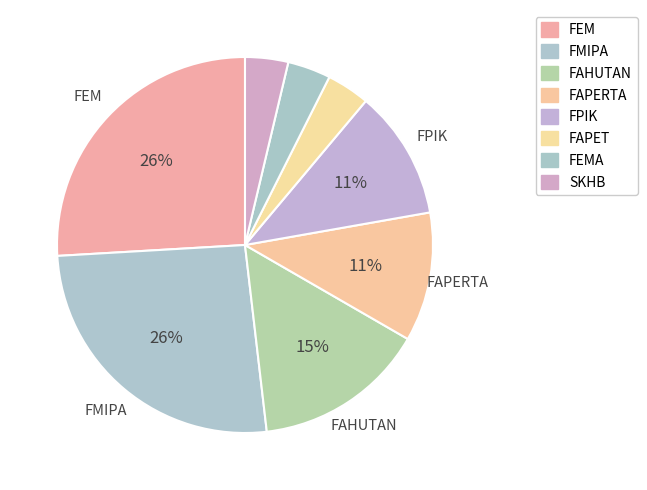

To the nearest percent, what percentage of the pie is FMIPA?

26%